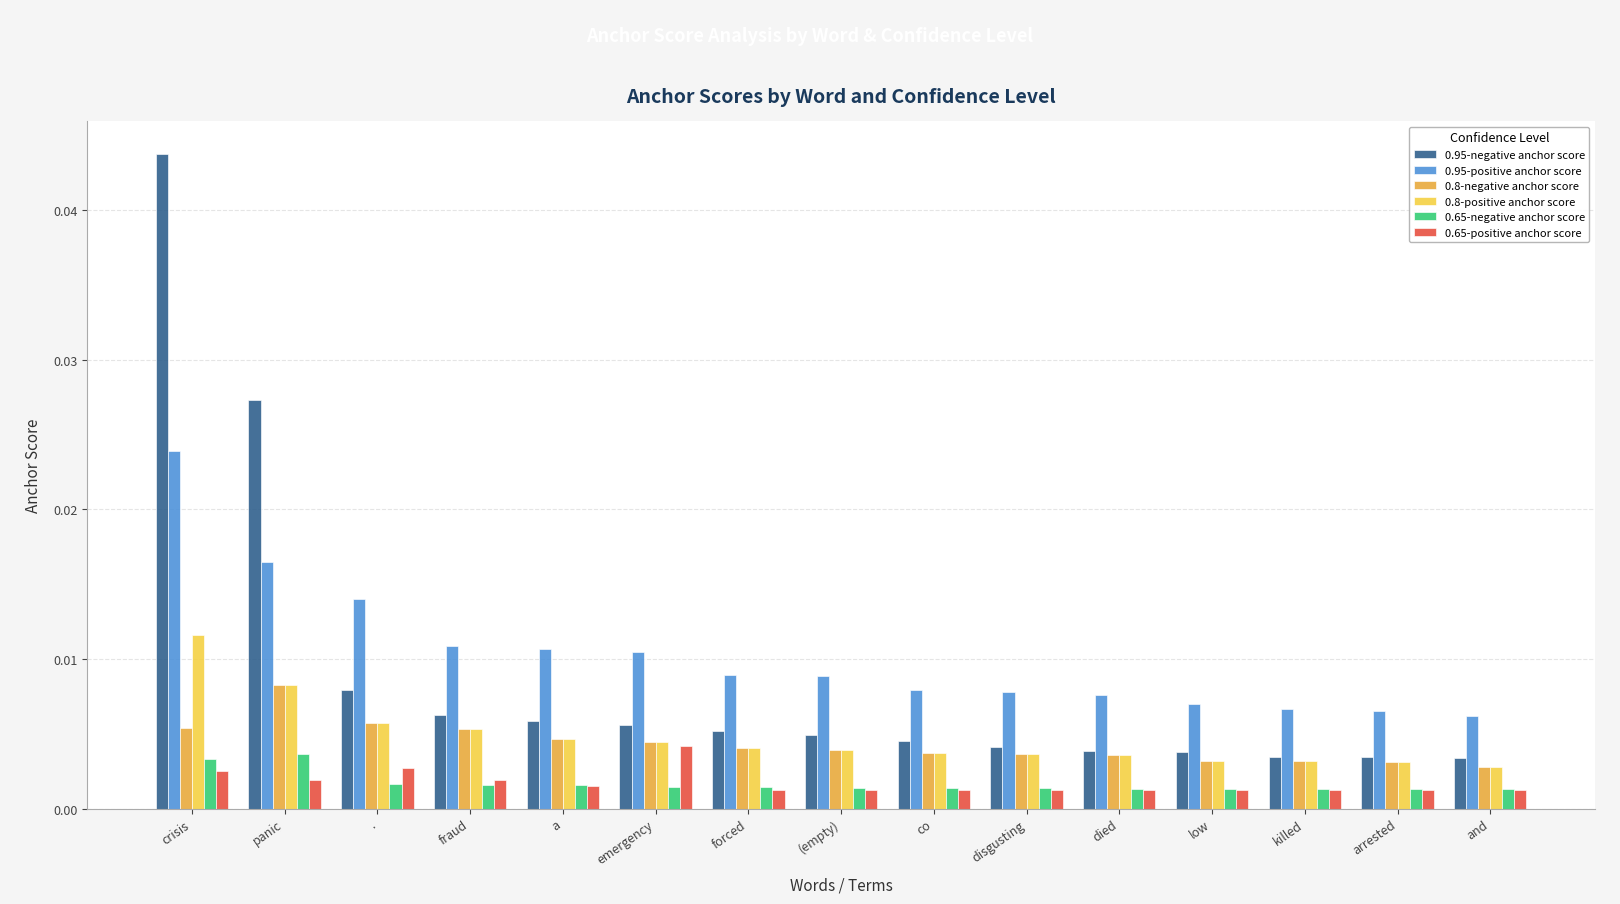

How many 0.8-negative anchor score values are between 0 and 1?

15